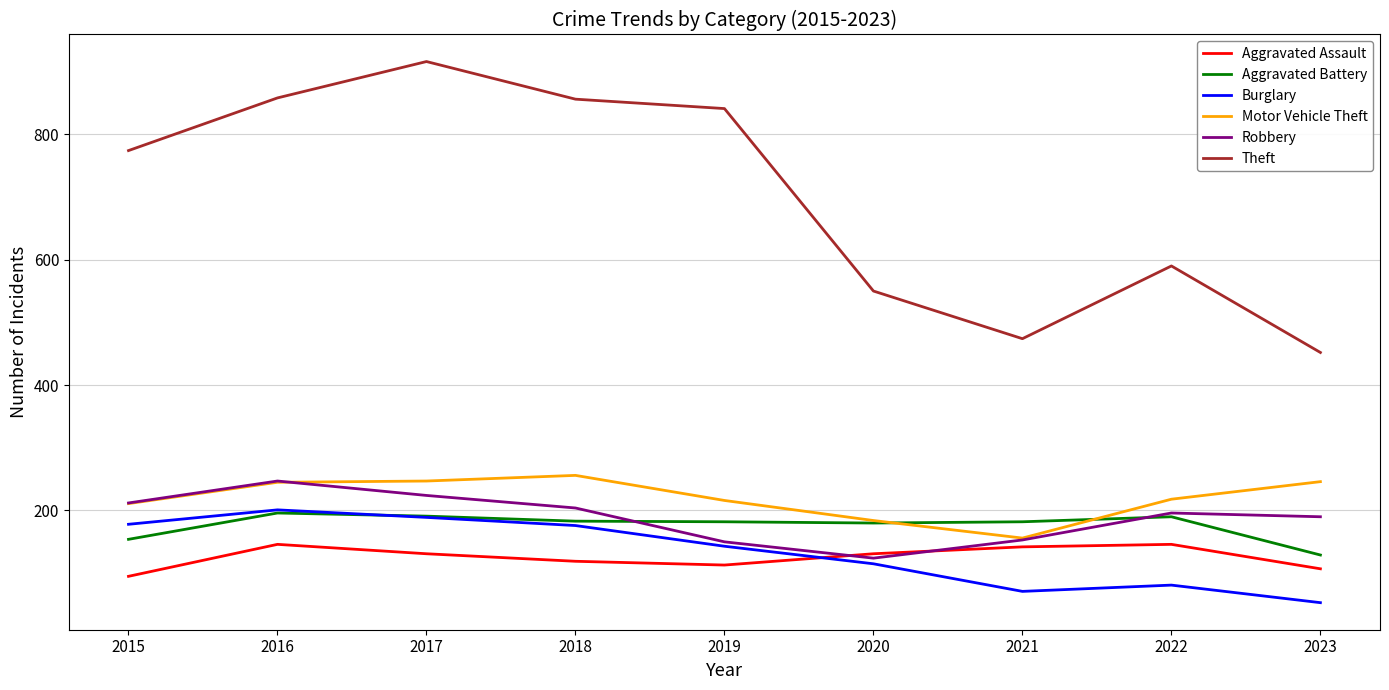

What is the difference between the Burglary values at 2015 and 2016?

23